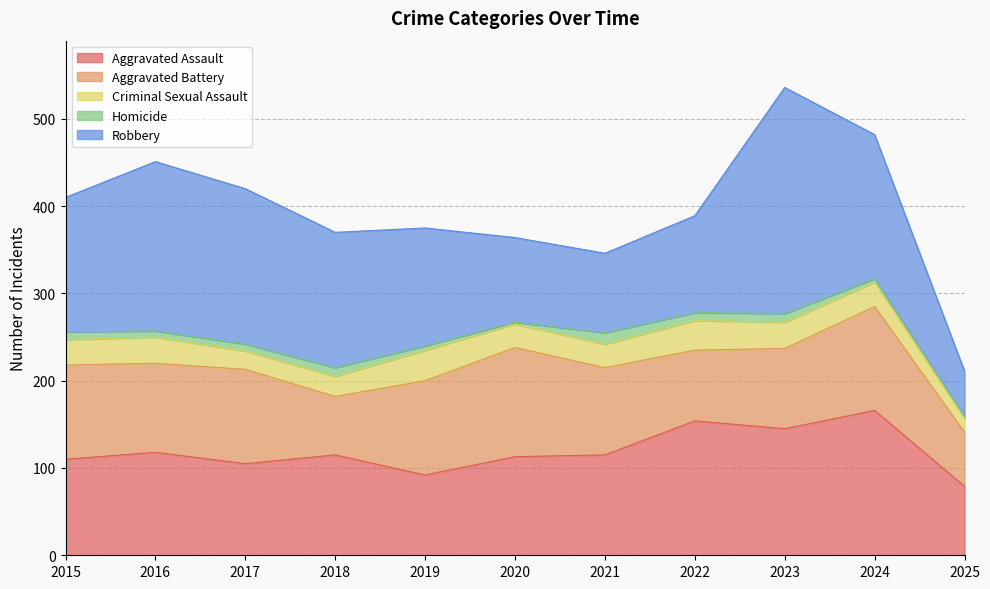

Which category has the highest value in the Aggravated Assault series?

2024